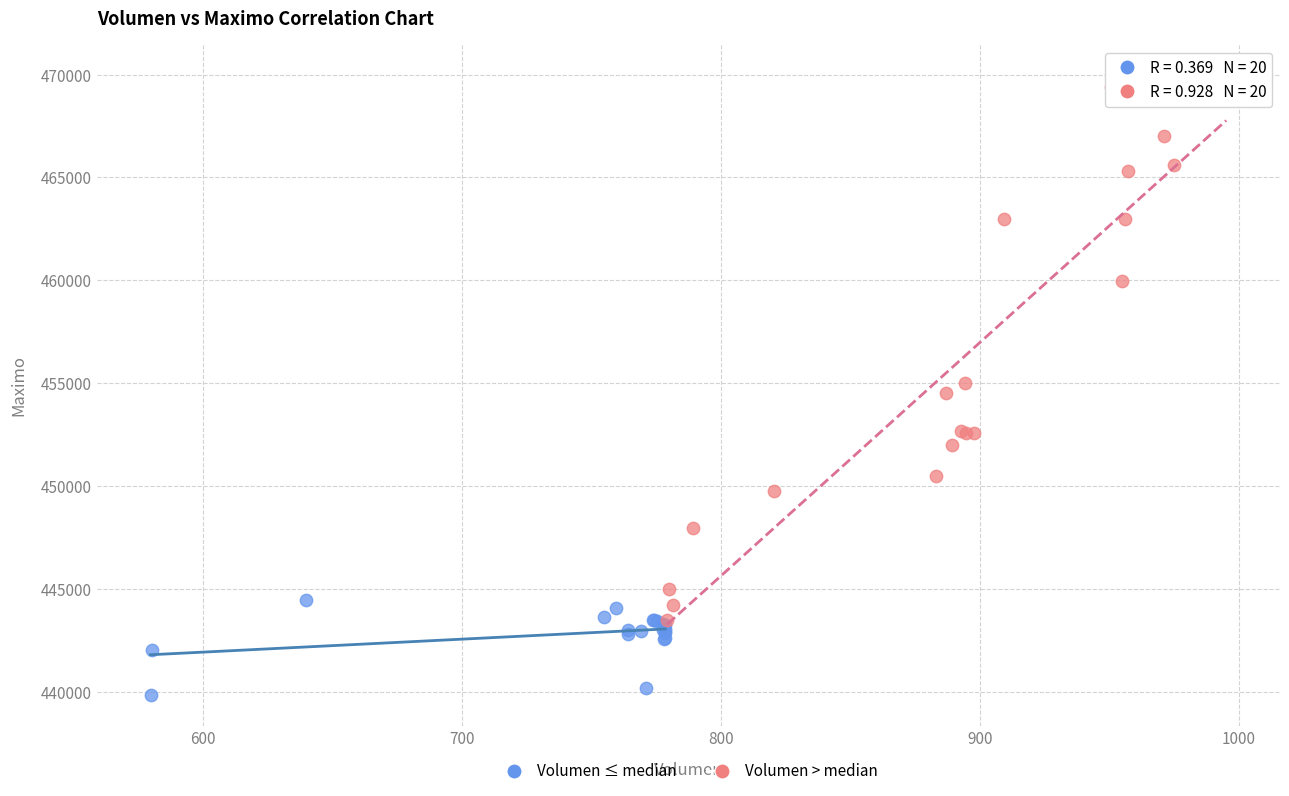

Which series has the largest Y range (max minus min)?

Volumen > median